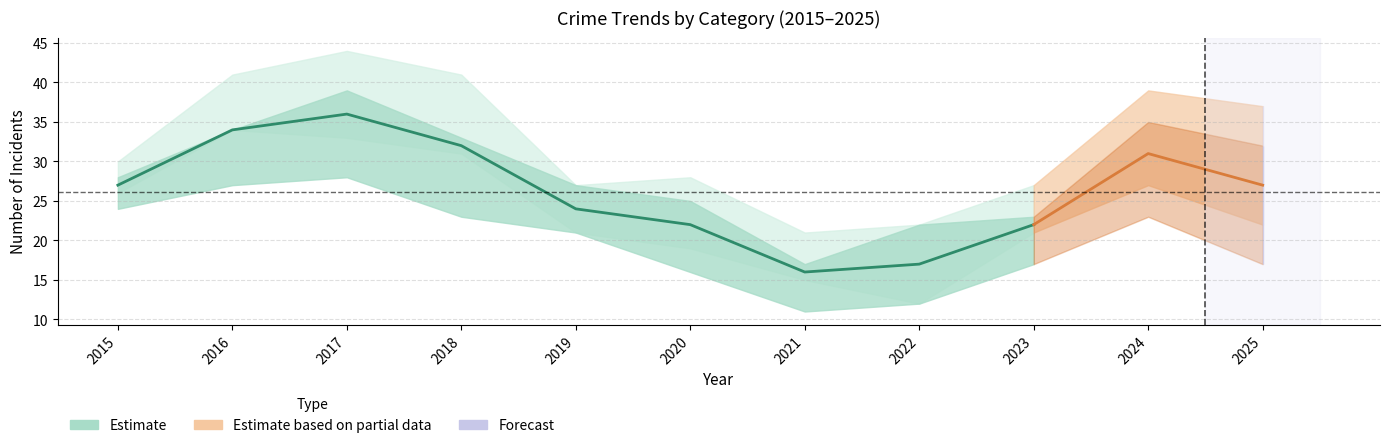

Does the chart have visible grid lines?

Yes